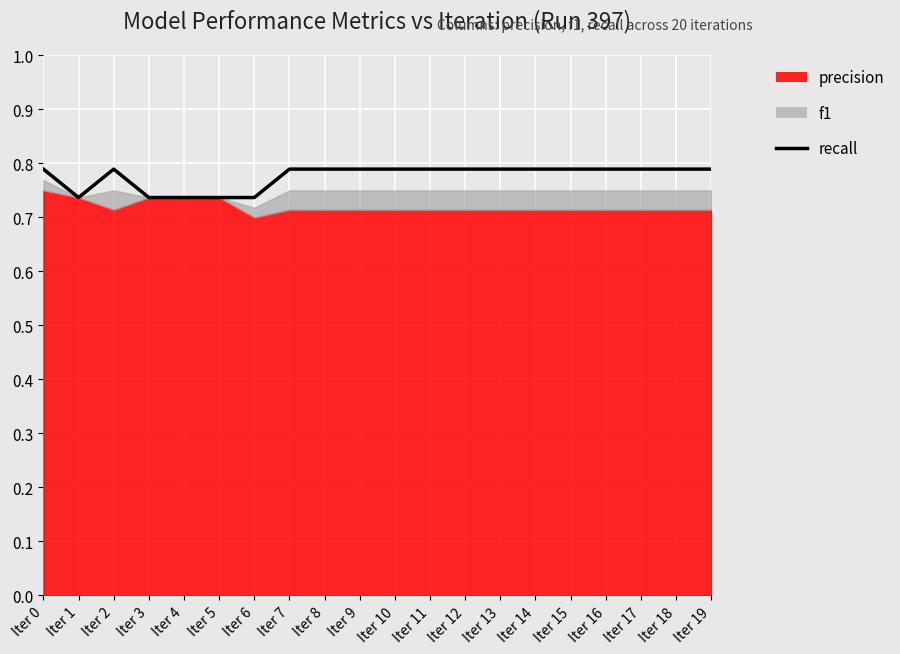

True or false: the data has more than 2 interior local peaks.

False